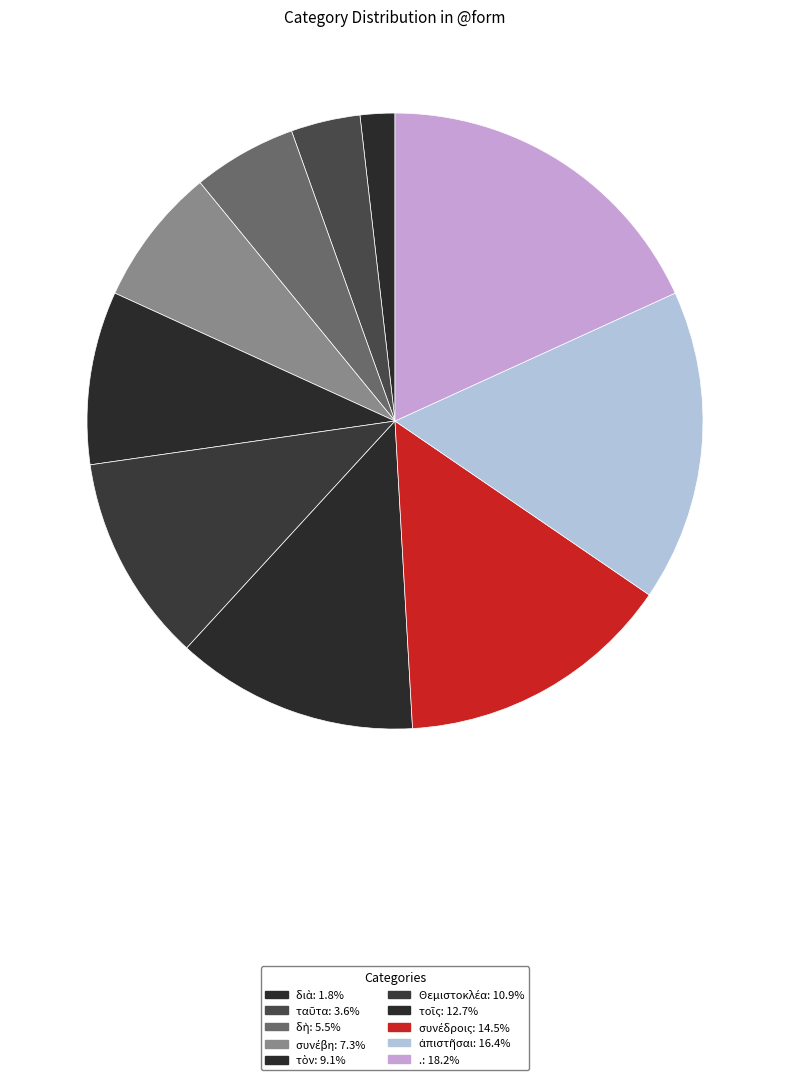

To the nearest percent, what portion does διὰ represent?

2%